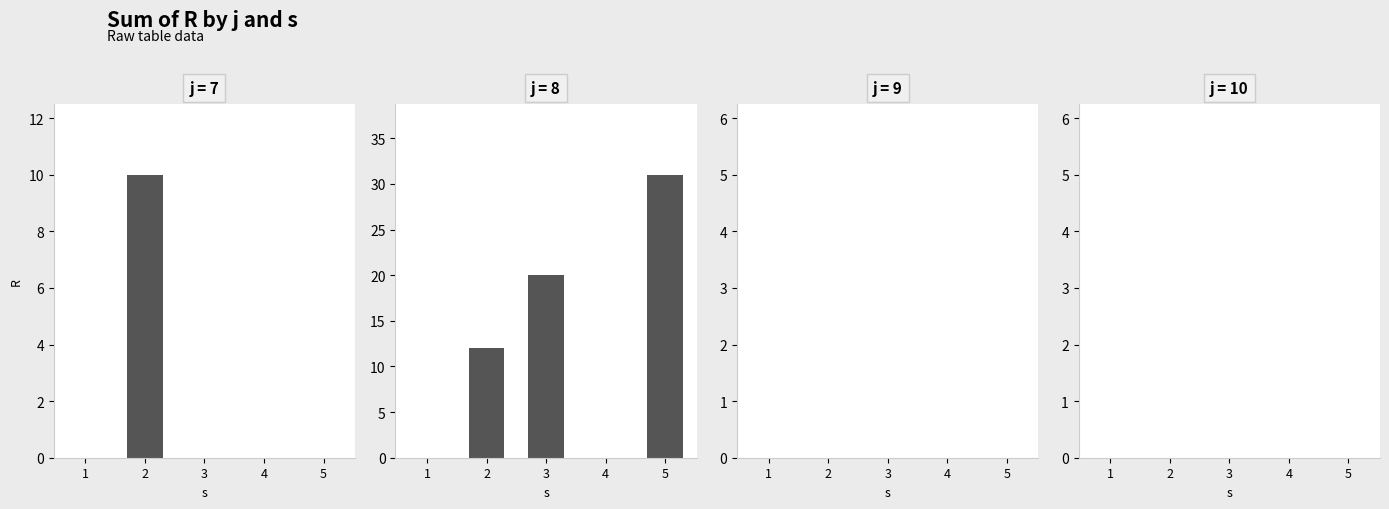

Reading left to right, what are all the values shown in this chart?

j=7: 0	10	0	0	0
j=8: 0	12	20	0	31
j=9: 0	0	0	0	0
j=10: 0	0	0	0	0